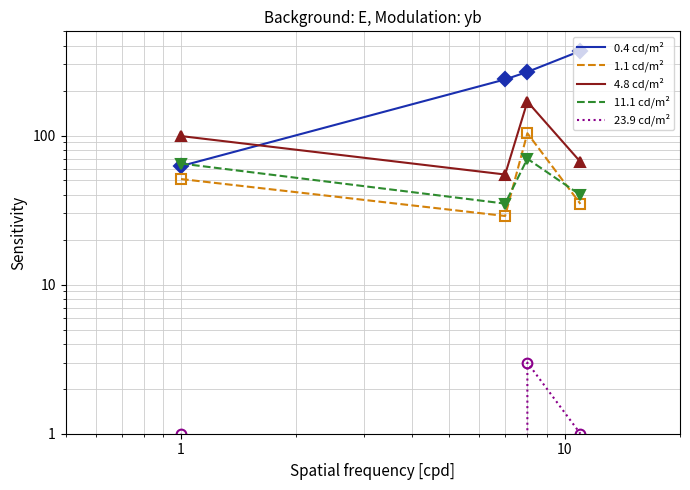

True or false: 23.9 cd/m² has a value of 0.7 at 1.

False